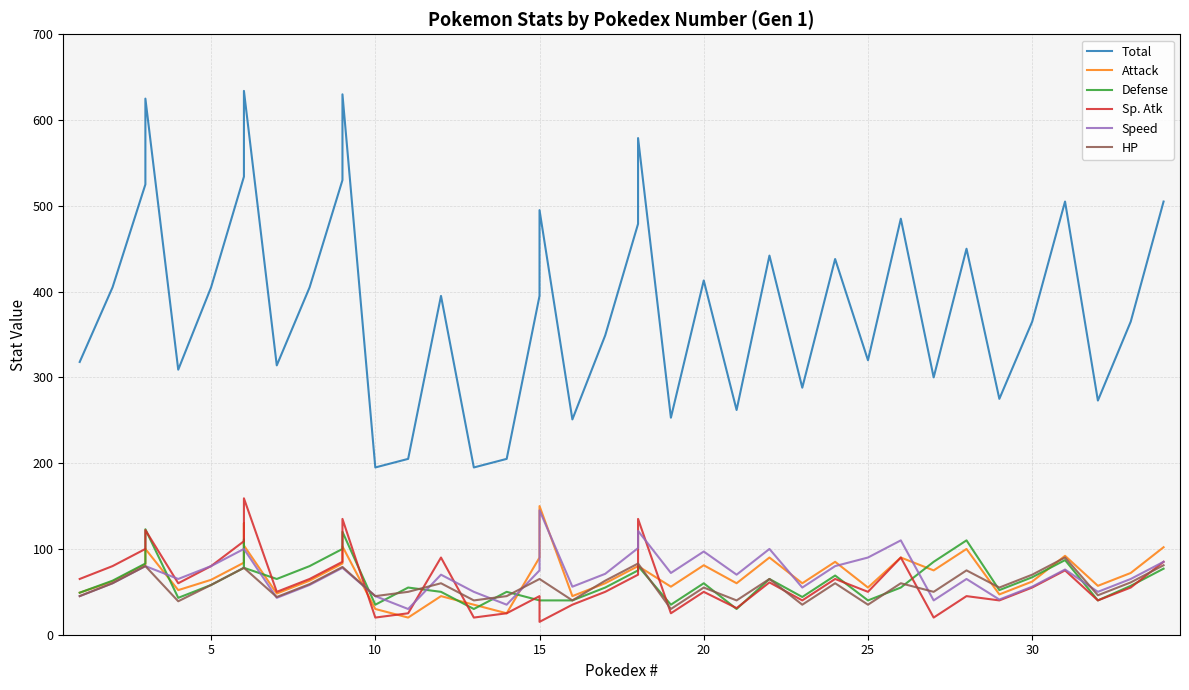

Is this an area chart (filled region under the line)?

No